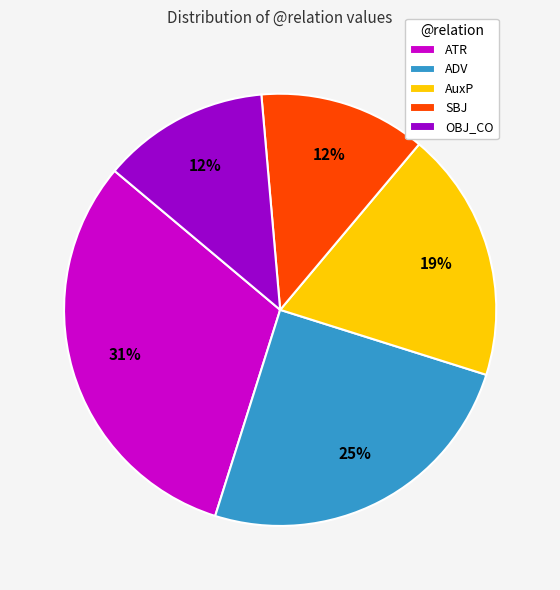

To the nearest percent, what is the combined percentage of SBJ and ATR?

44%